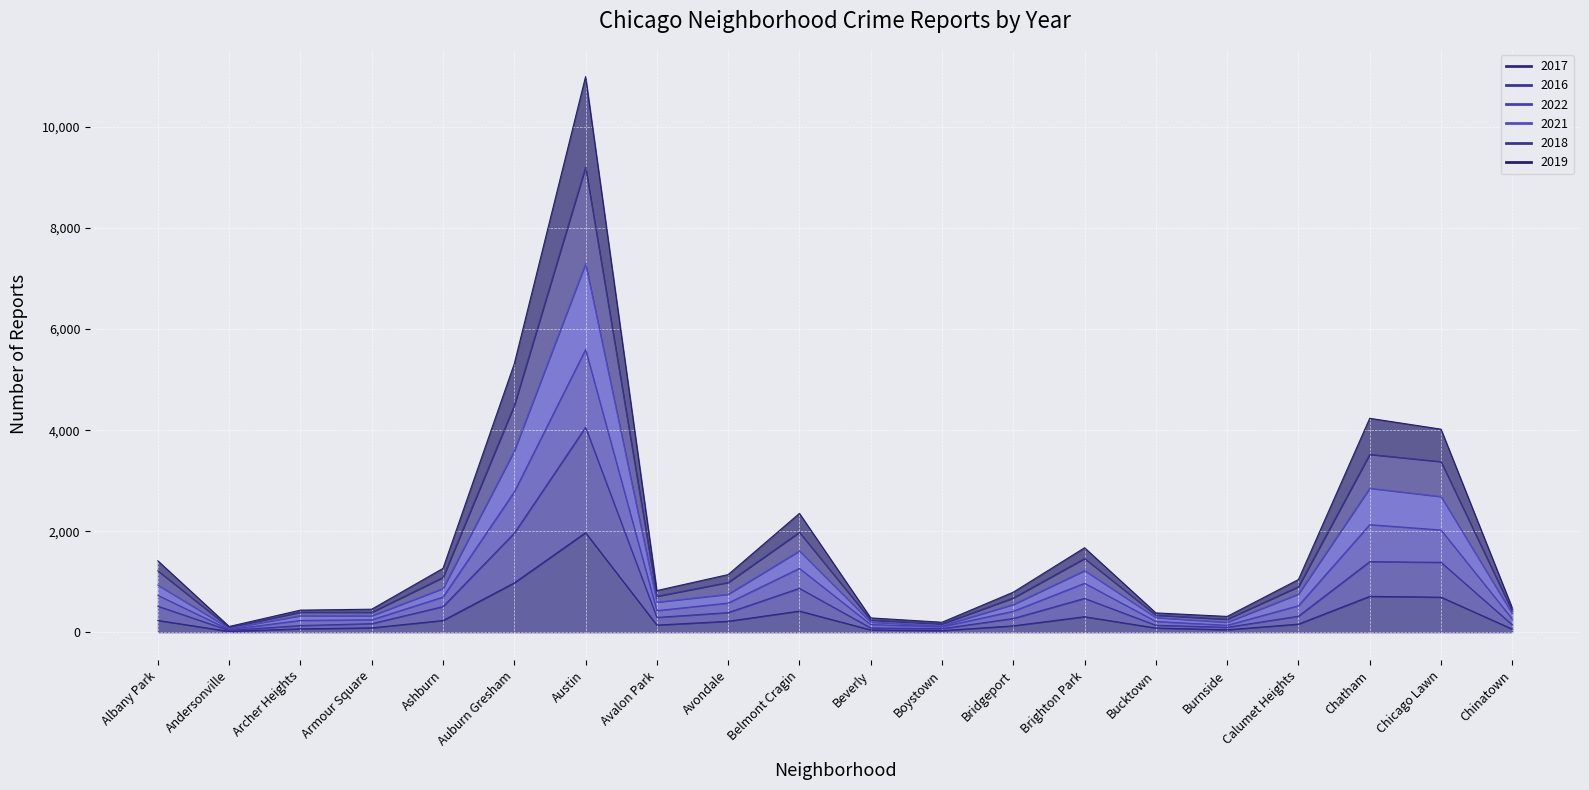

At how many categories does at least one series exceed 9614?

1